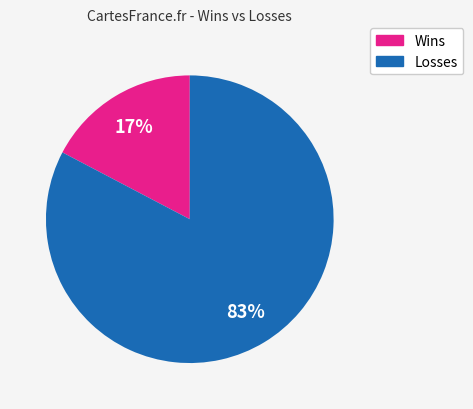

To the nearest percent, what is the average slice percentage?

50%